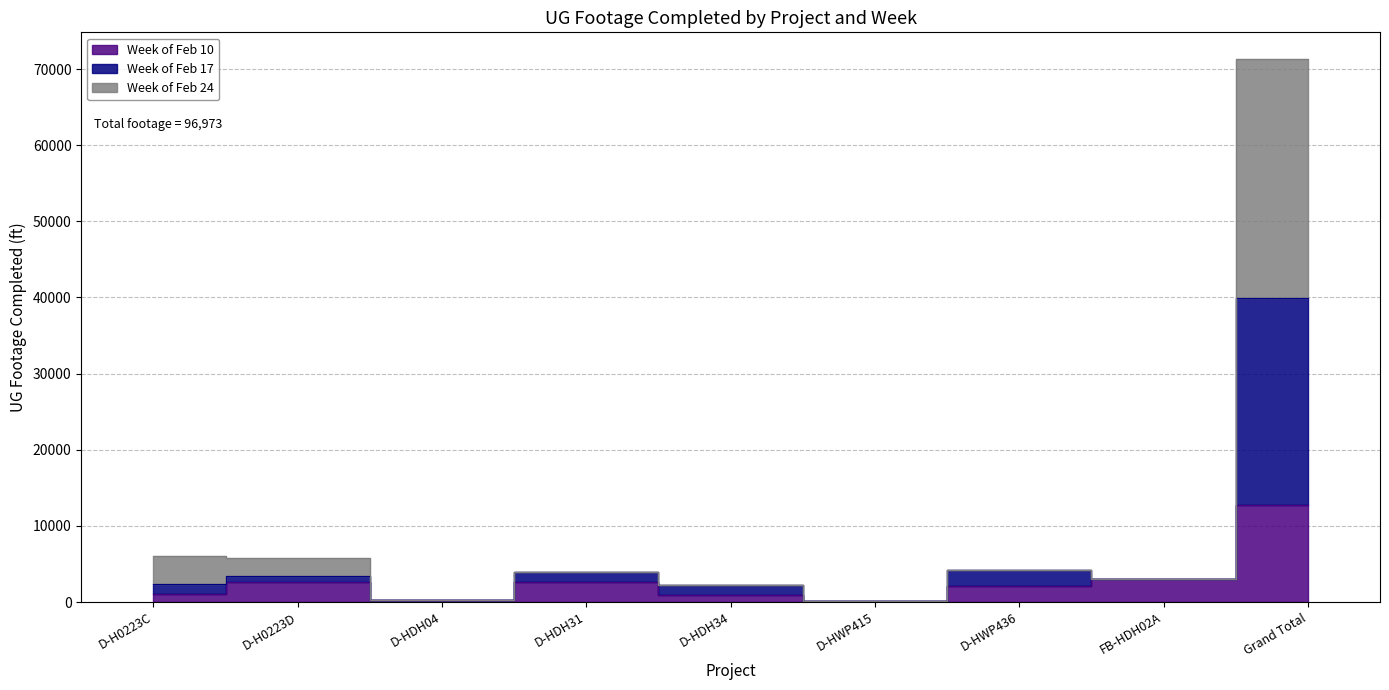

What is the difference between the highest and lowest values at Grand Total?

58541